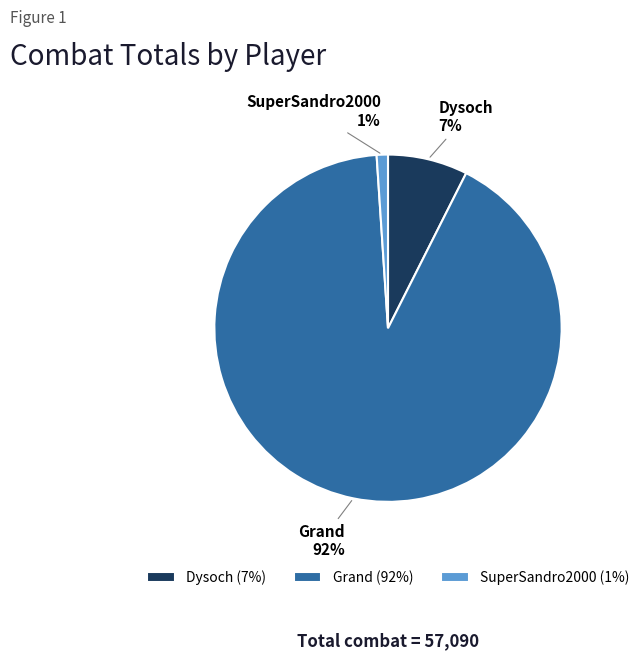

Is there any slice that represents more than half of the pie?

Yes